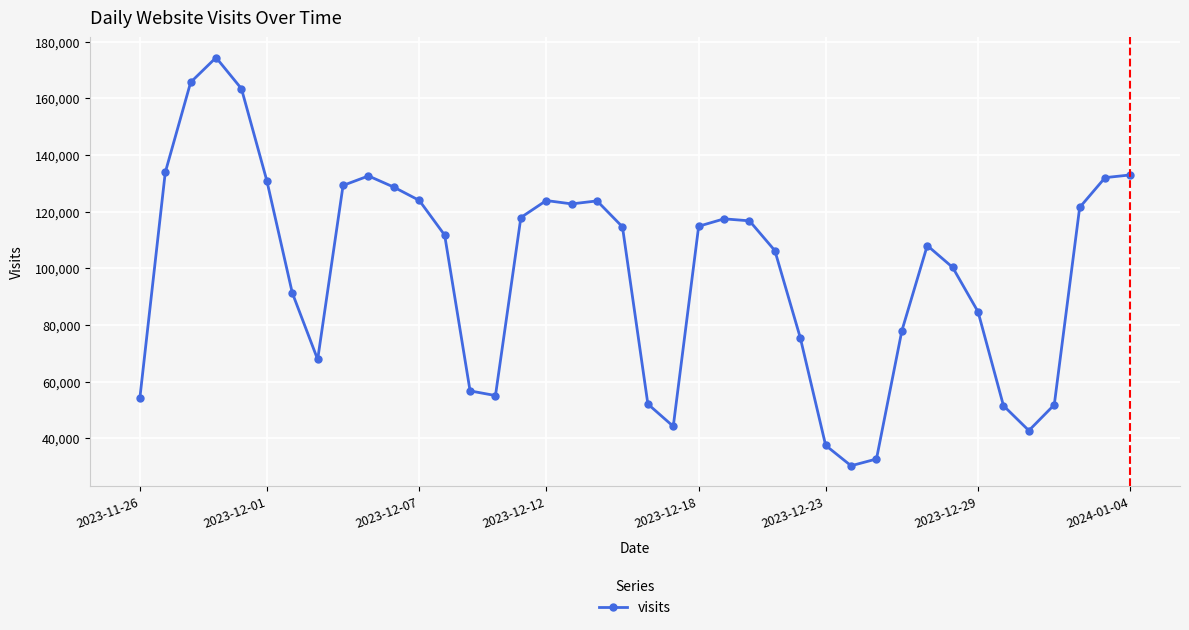

How many lines are shown in the chart?

1